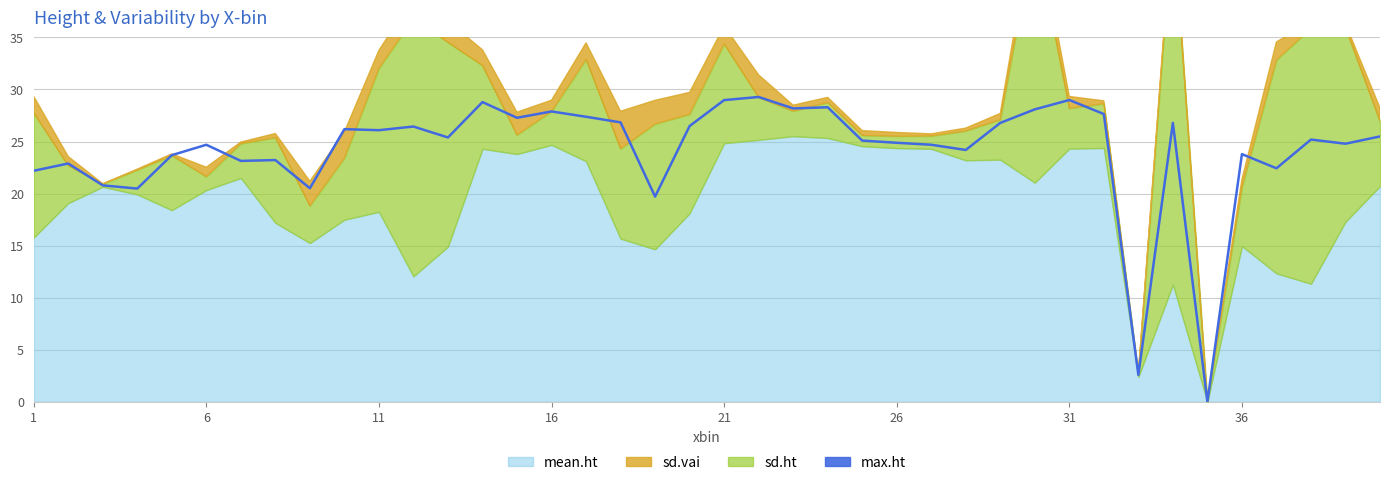

What is the sum of all values?

966.2